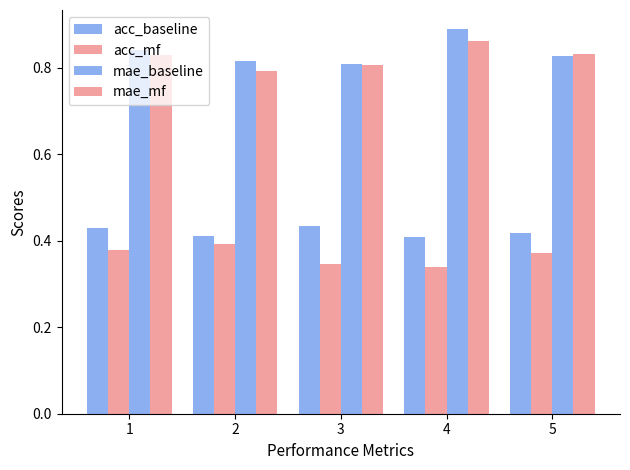

Reading left to right, extract all data points from this chart.

acc_baseline: 0.4	0.4	0.4	0.4	0.4
acc_mf: 0.4	0.4	0.3	0.3	0.4
mae_baseline: 0.8	0.8	0.8	0.9	0.8
mae_mf: 0.8	0.8	0.8	0.9	0.8